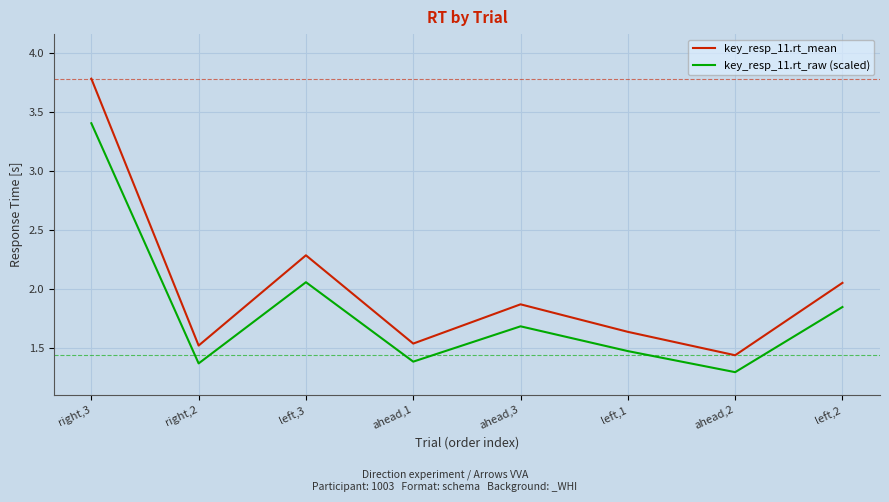

What is the difference between the second highest and second lowest values in the key_resp_11.rt_raw (scaled) series?

0.7